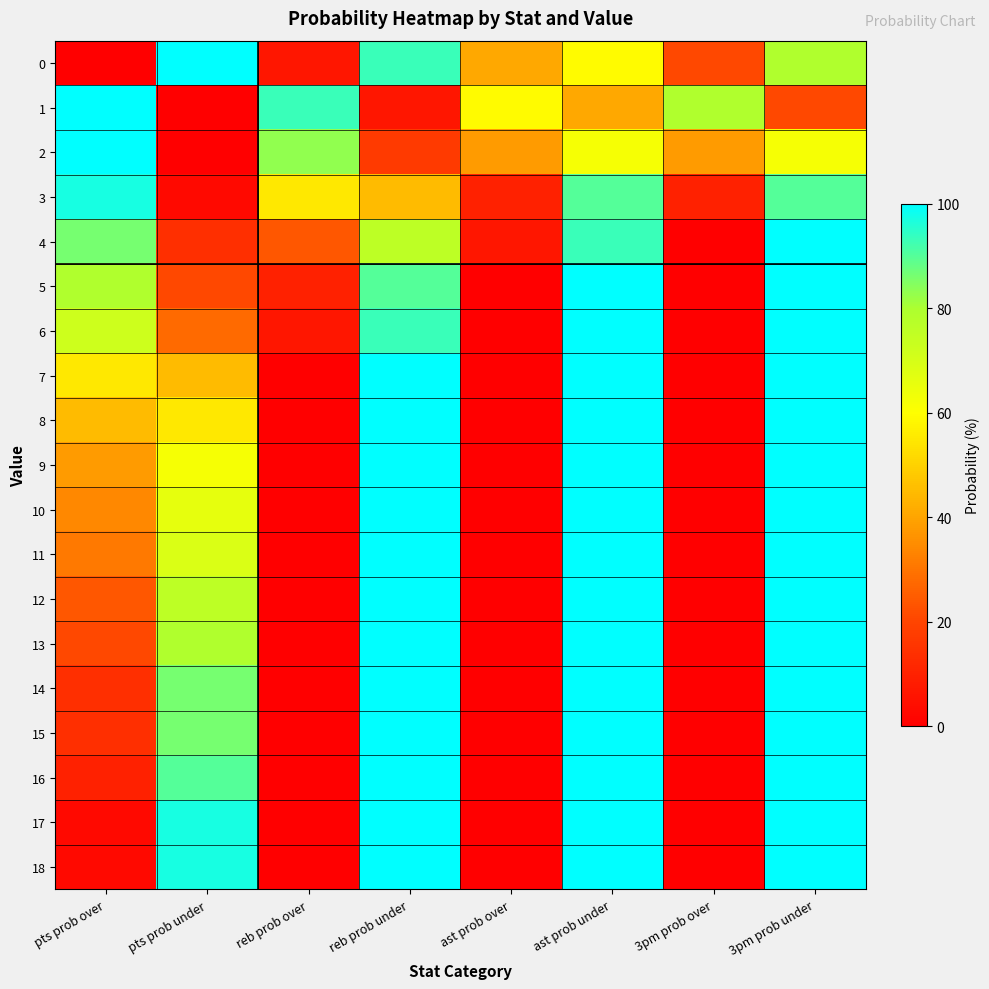

At how many categories does at least one series exceed 72?

7